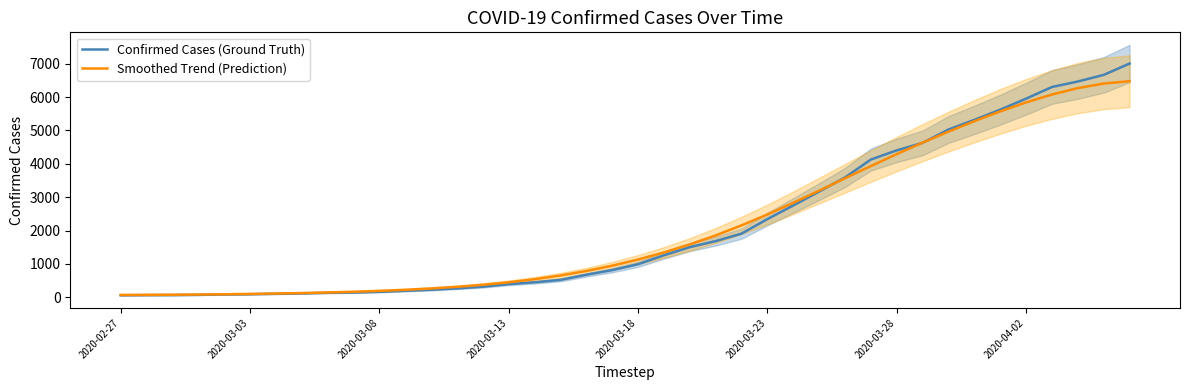

What is the sum of all Smoothed Trend (Prediction) values?

85740.0